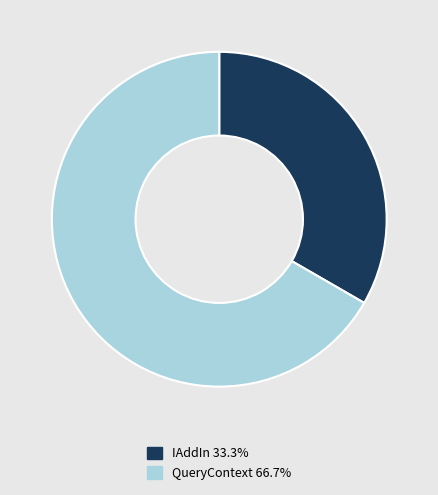

How many segments does this pie chart have?

2